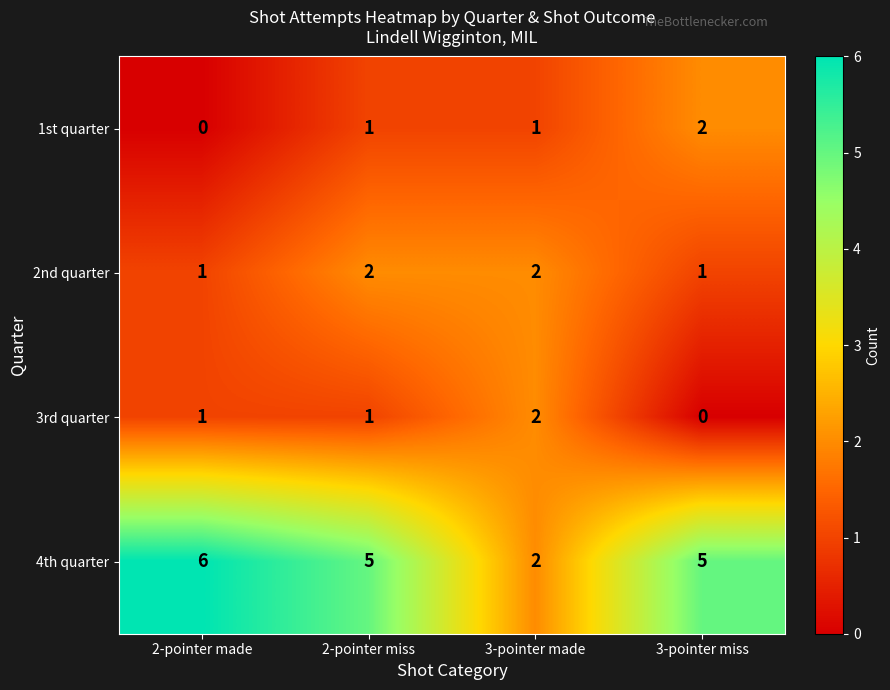

Which series has the widest spread of values?

4th quarter